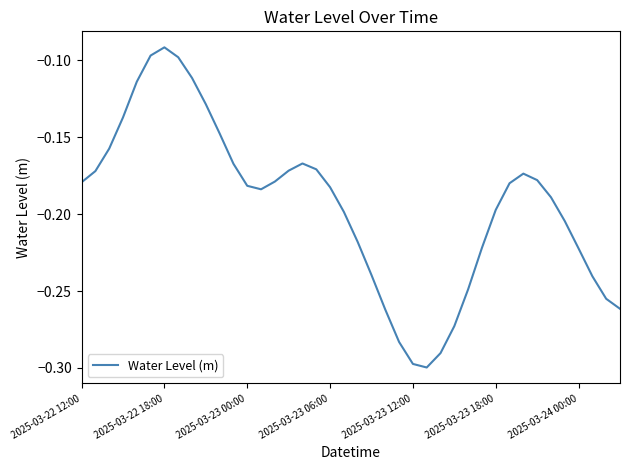

Does the chart have visible grid lines?

No